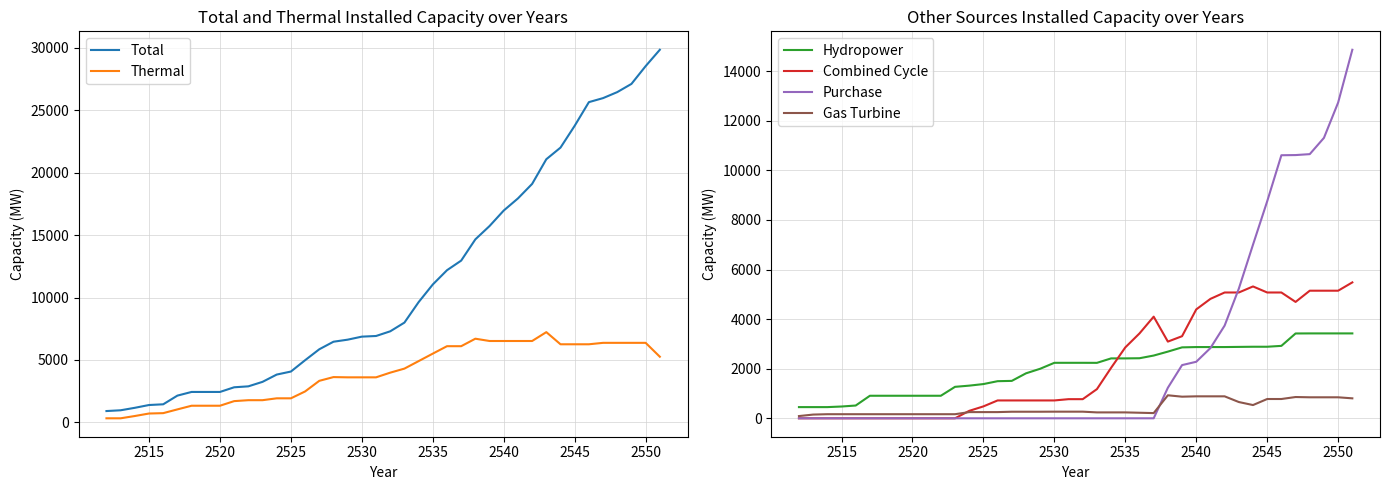

What is the maximum value for Combined Cycle?

5482.0